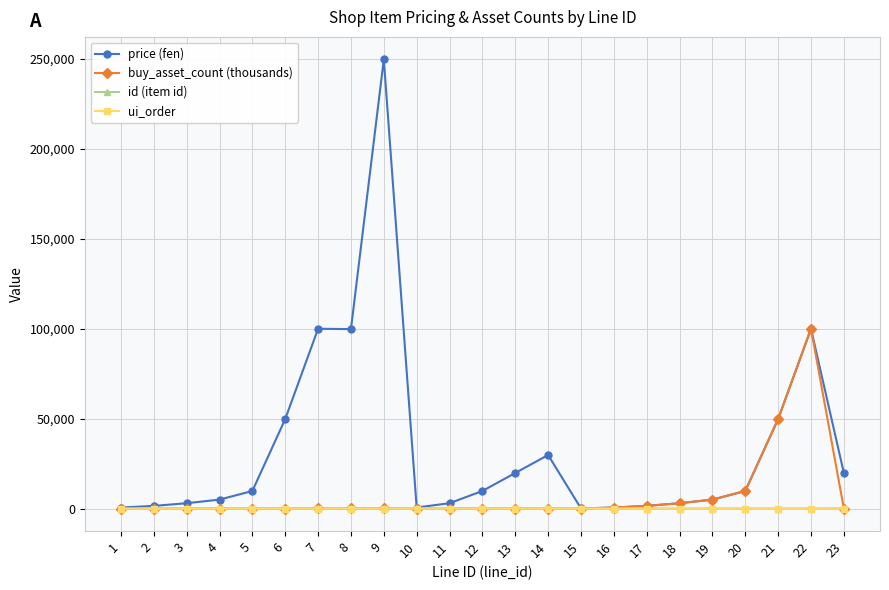

After their last crossing, which series has the higher values: id (item id) or buy_asset_count (thousands)?

id (item id)